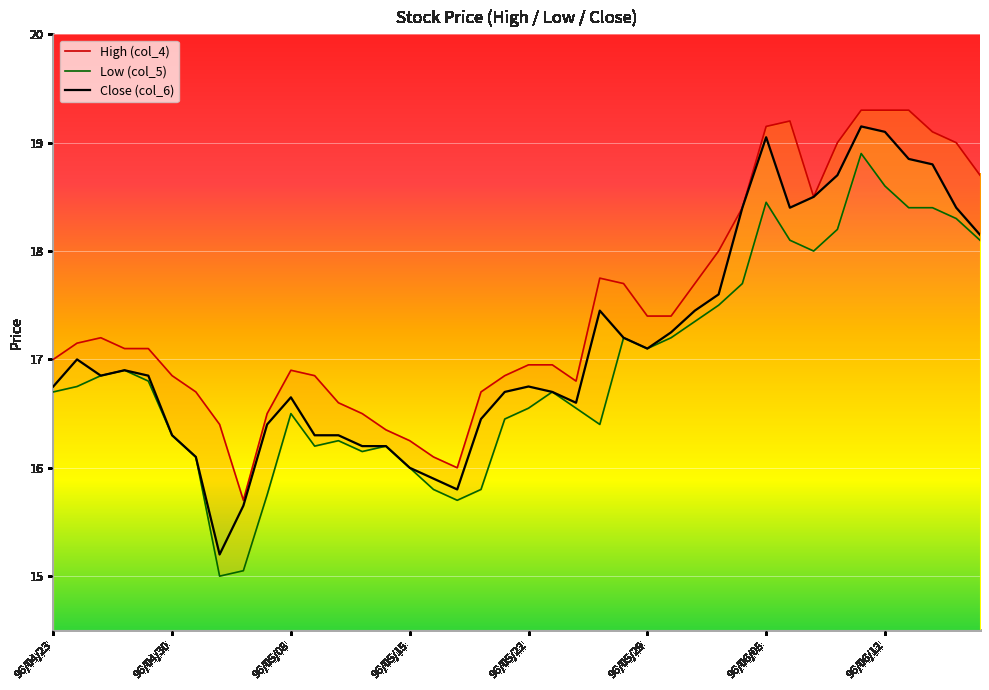

The value of Close (col_6) at 96/06/12 is 32.1. True or false?

False